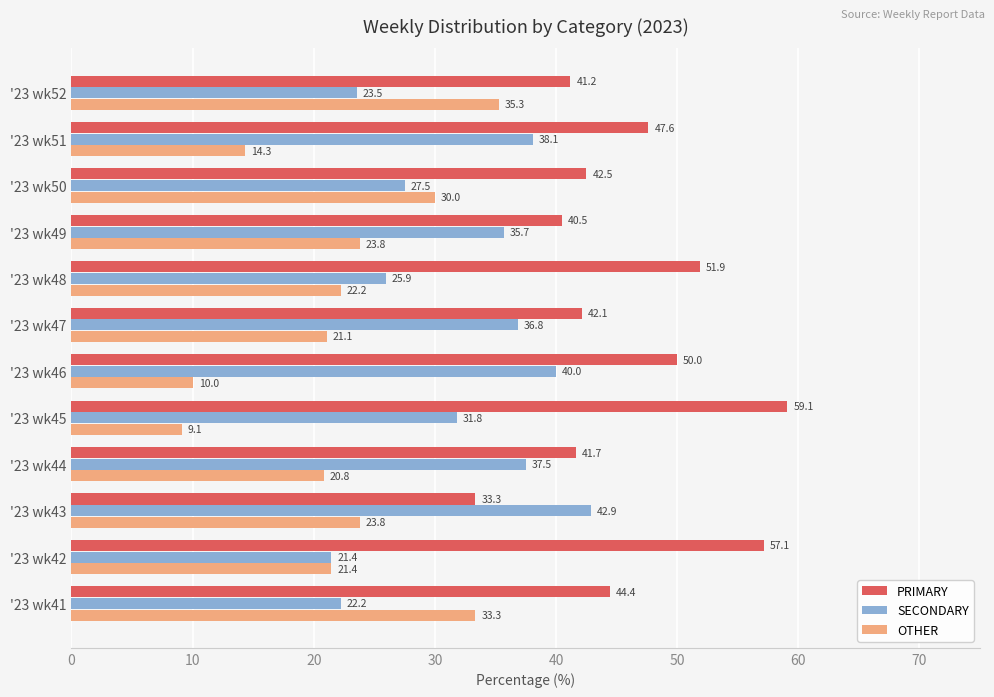

Which series changed the most between '23 wk48 and '23 wk50?

PRIMARY